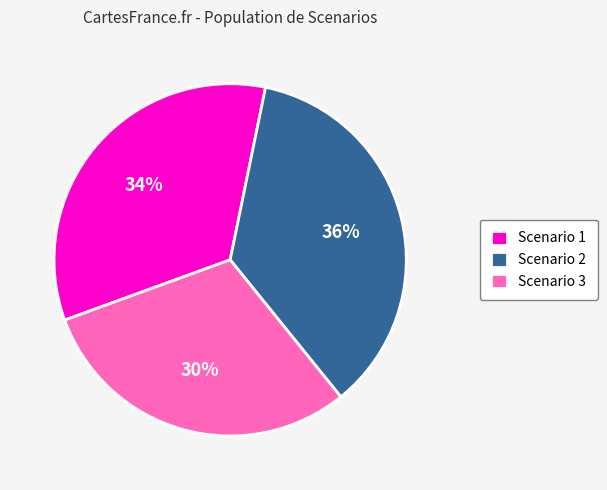

Approximately how many times larger is the value at Scenario 2 compared to Scenario 1?

1.1